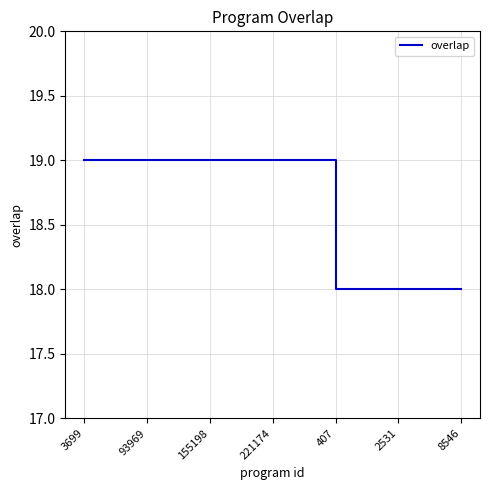

What is the maximum value shown in the chart?

19